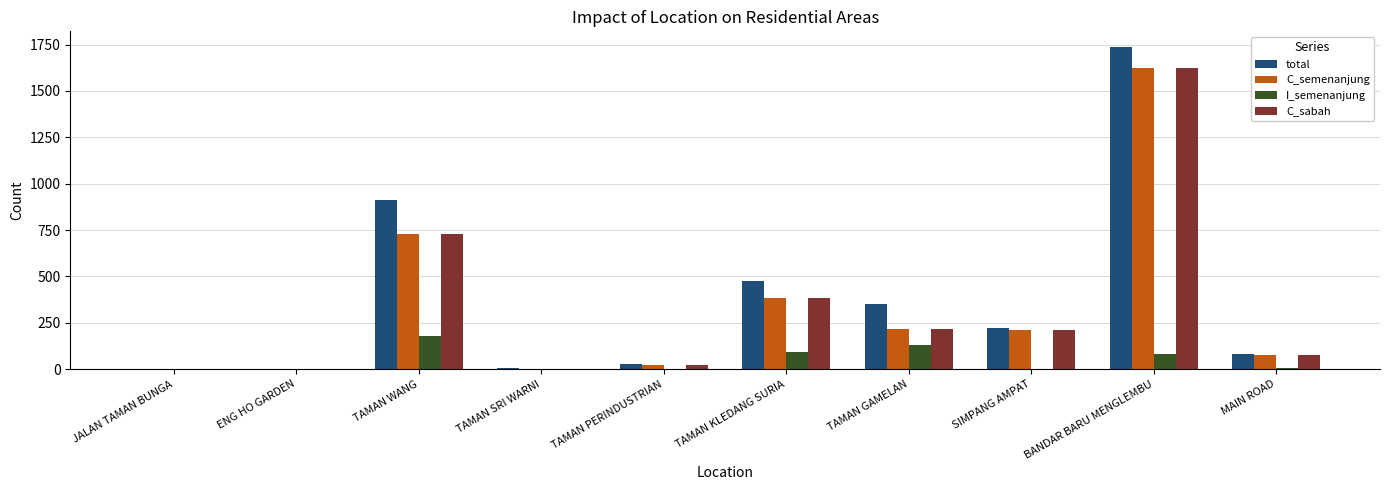

Which label corresponds to the largest value in the chart?

BANDAR BARU MENGLEMBU